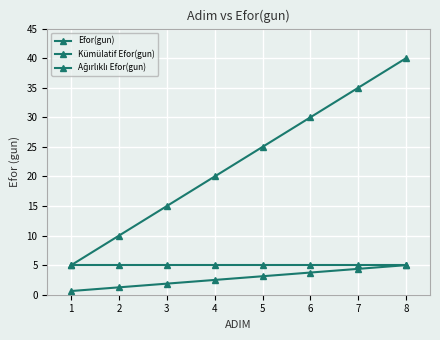

What is the value of the Efor(gun) point at the 5th from the left?

5.0